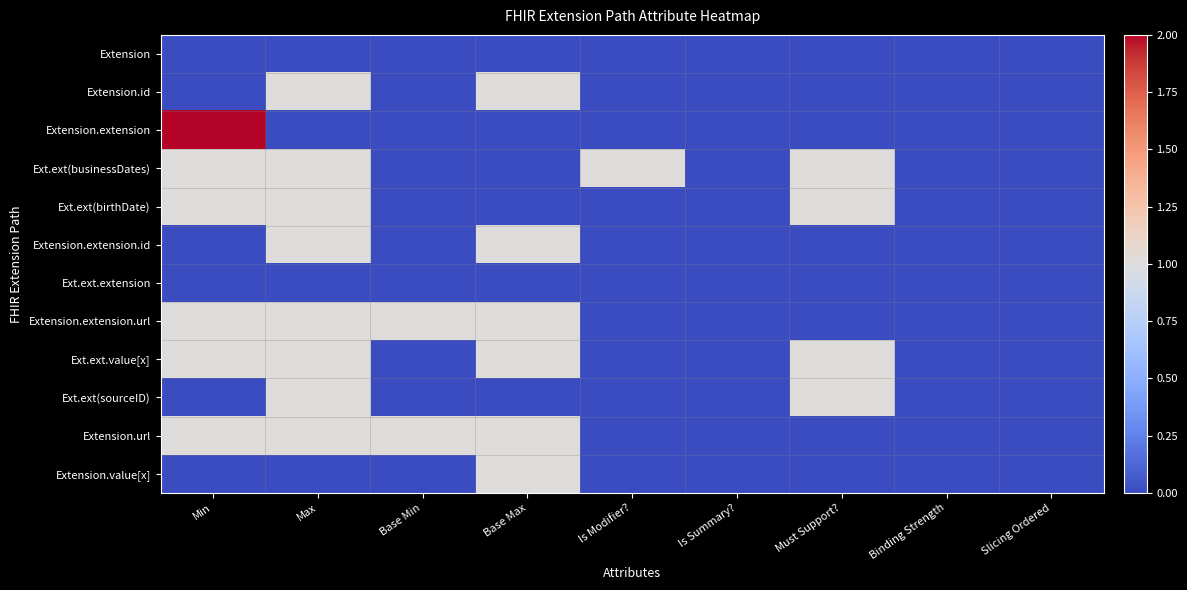

At how many categories does at least one series exceed 1?

1